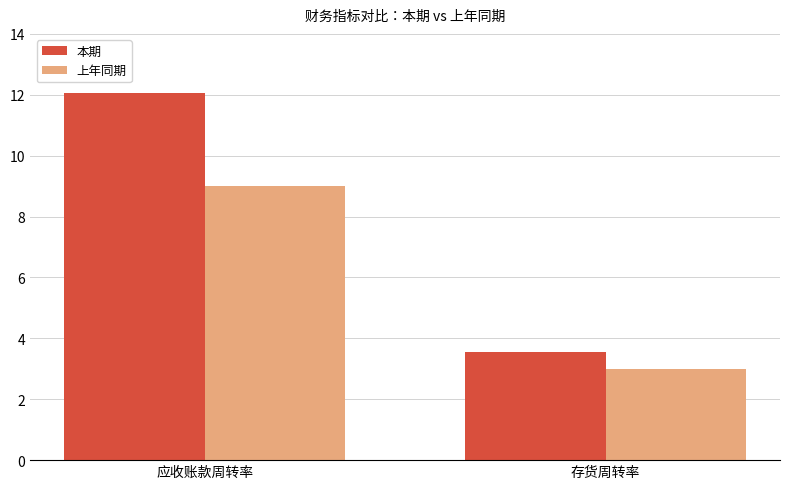

The 本期 series shows 6.0 at 存货周转率. True or false?

False